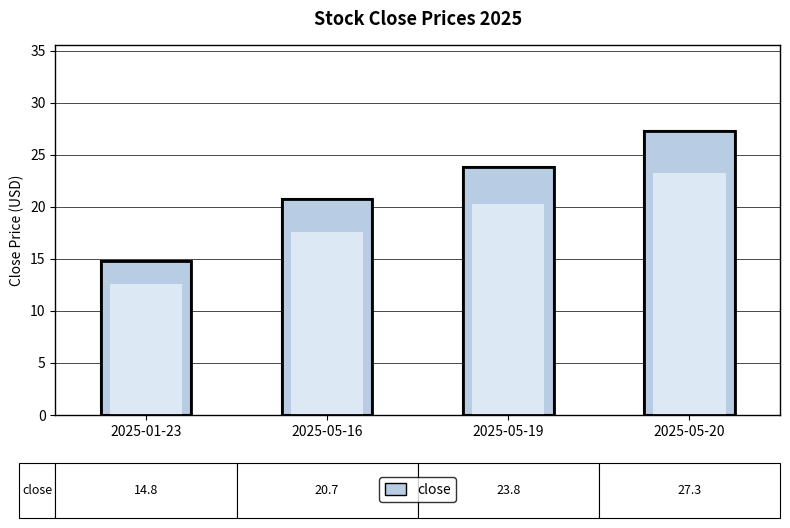

What is the sum of all values?

86.6